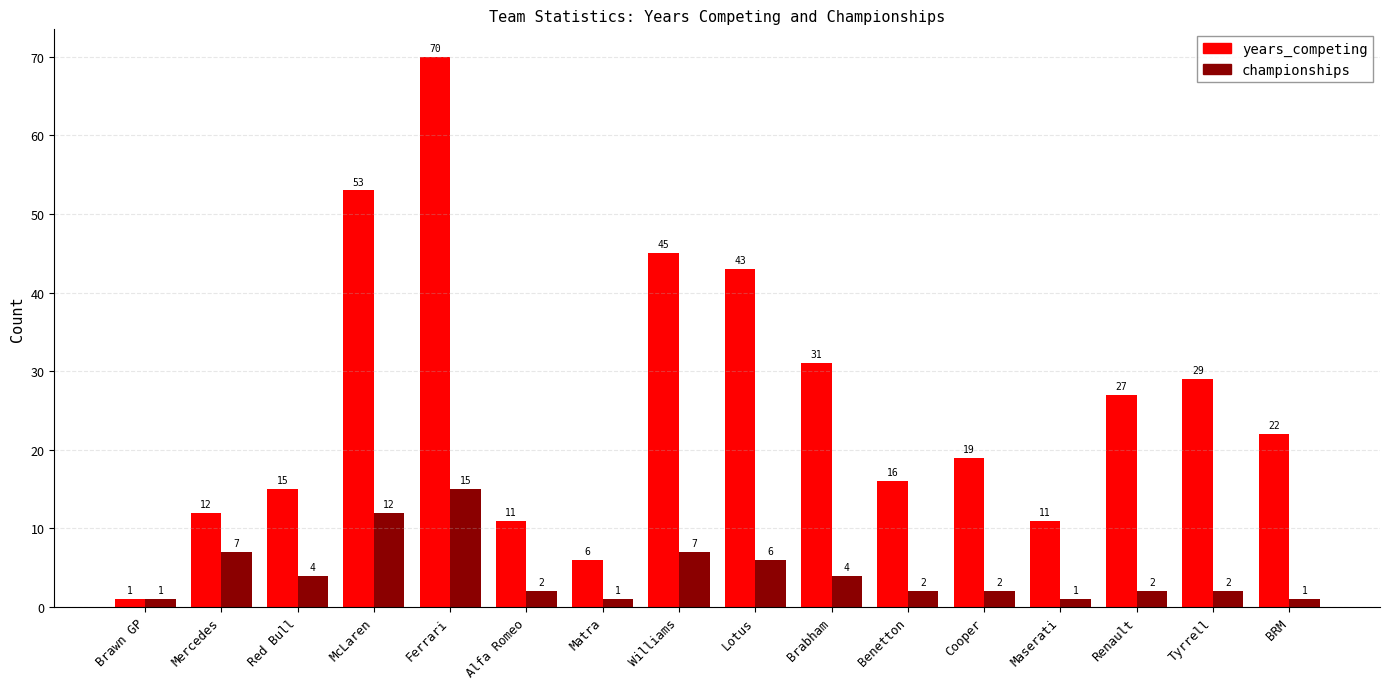

What is the label of the 10th bar from the left?

Brabham